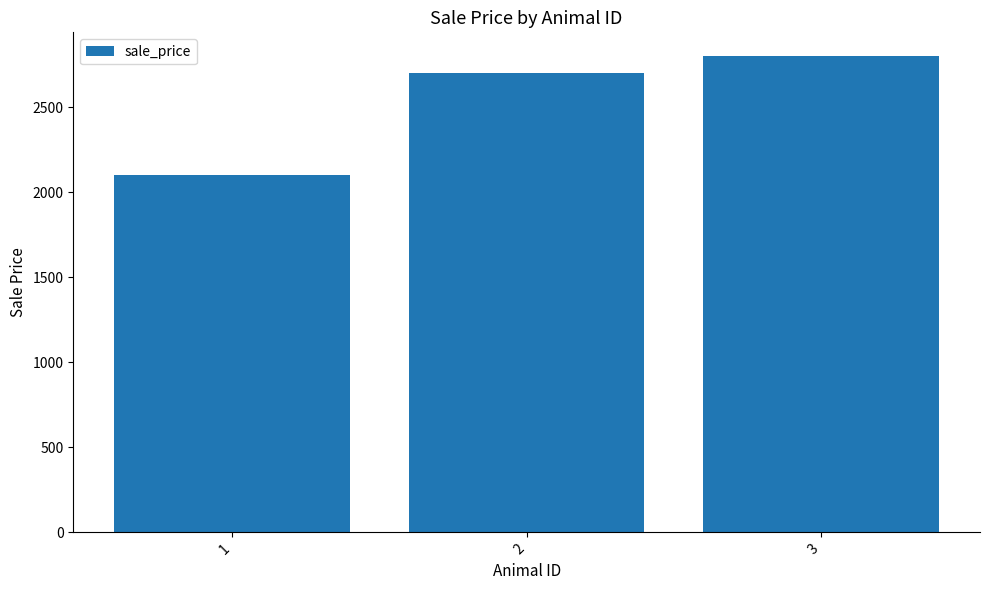

Count the values in the range 2100 to 2800.

3